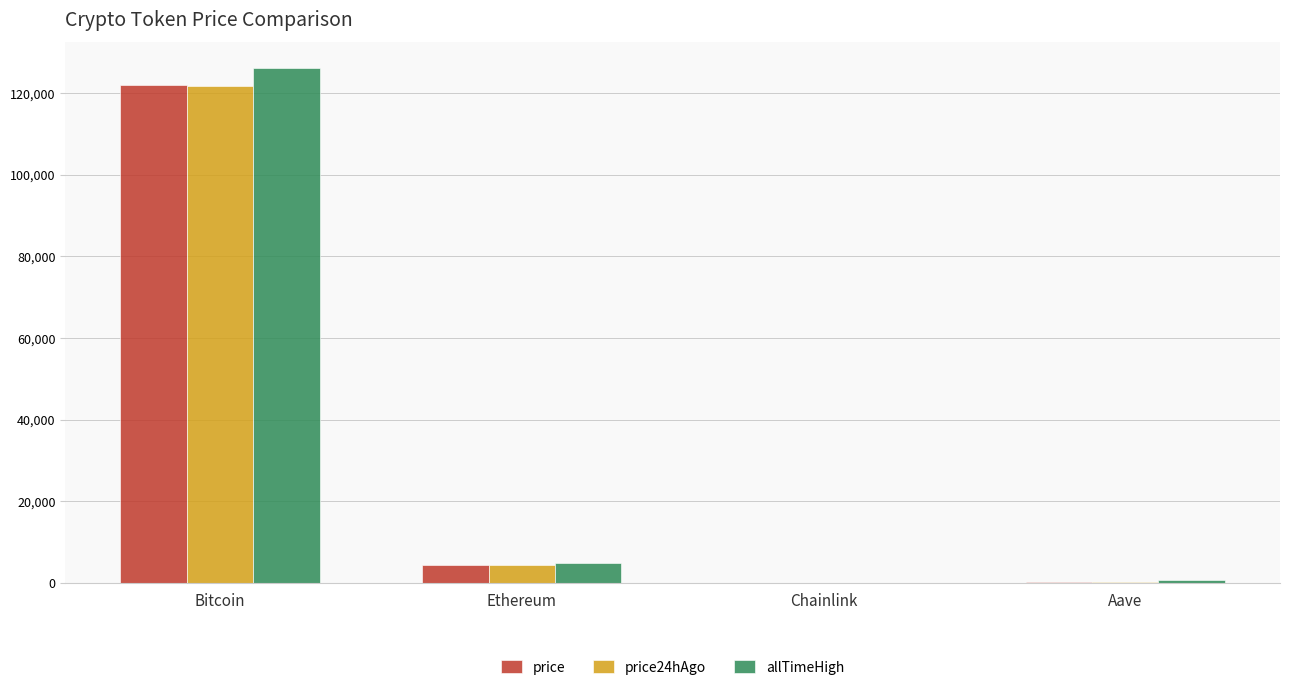

What is the sum of the allTimeHigh values at Ethereum and Bitcoin?

131026.1